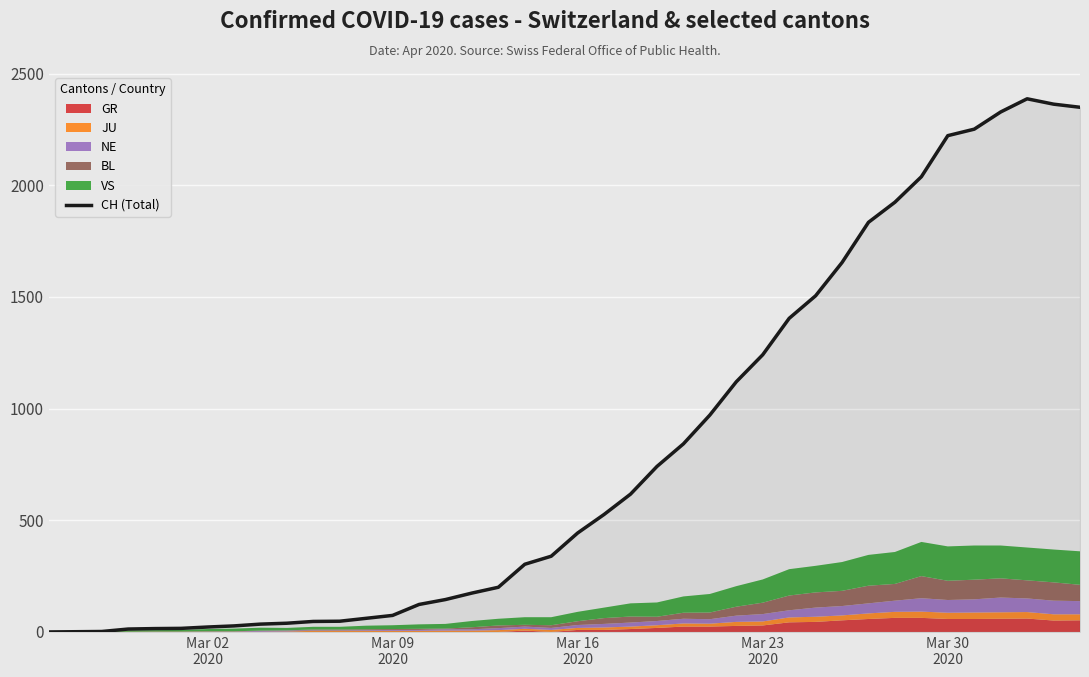

What is the maximum value for CH (Total)?

2387